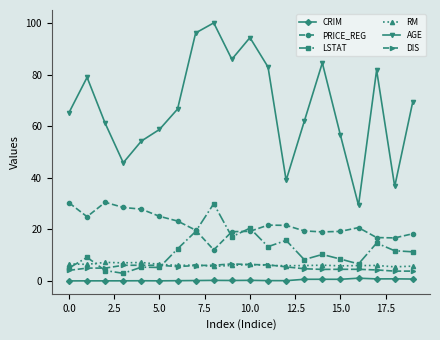

What is the value of the LSTAT point at the 7th from the left?

12.4